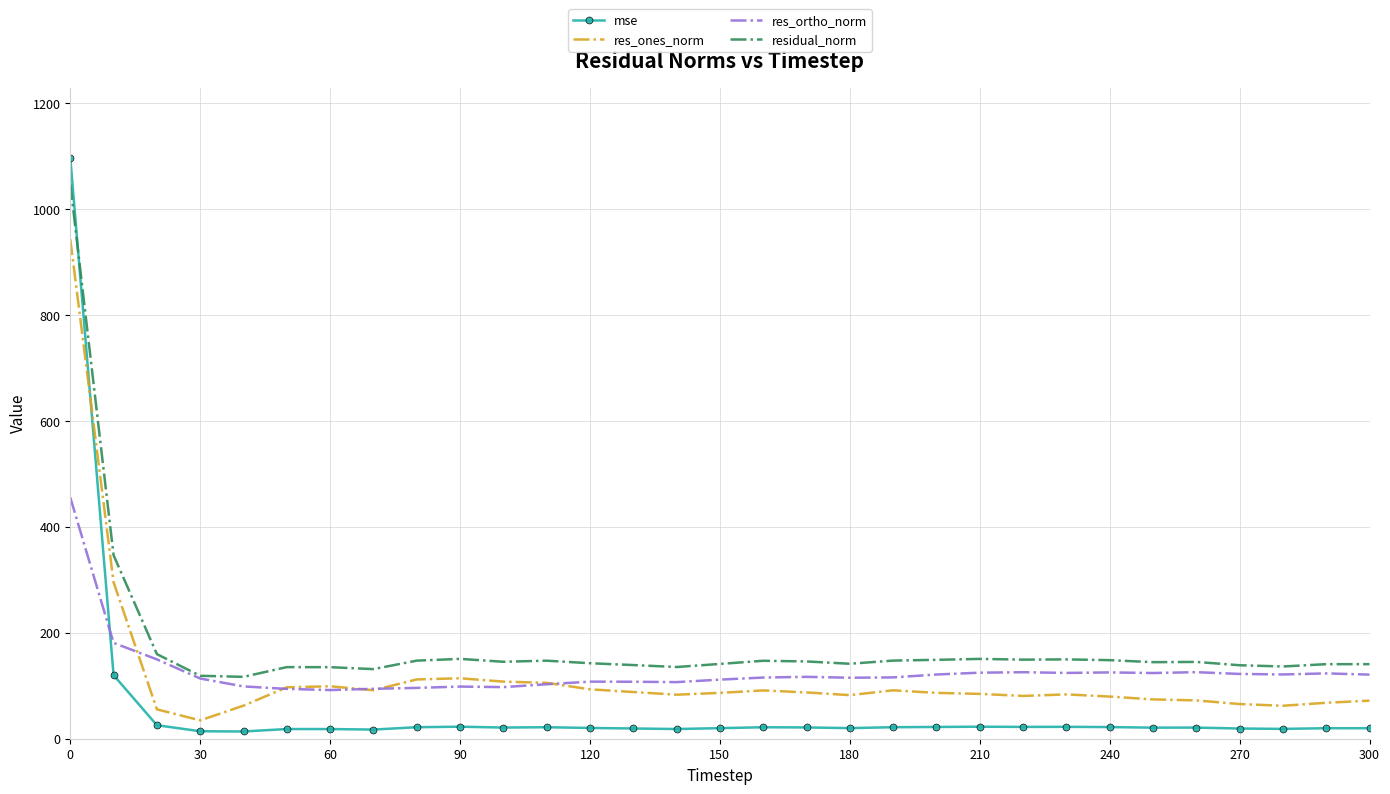

True or false: residual_norm and res_ones_norm cross at least once.

False